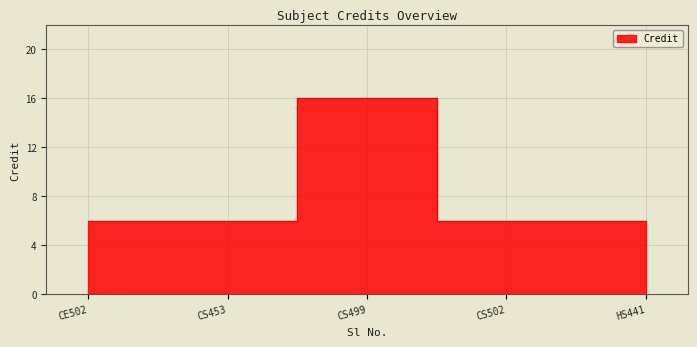

Reading left to right, transcribe all the data shown in this chart.

6	6	16	6	6